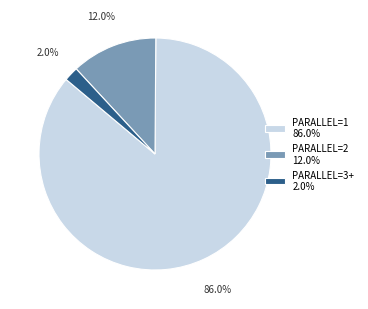

What is the ratio of the value at PARALLEL=1 86.0% to the value at PARALLEL=2 12.0%?

7.2